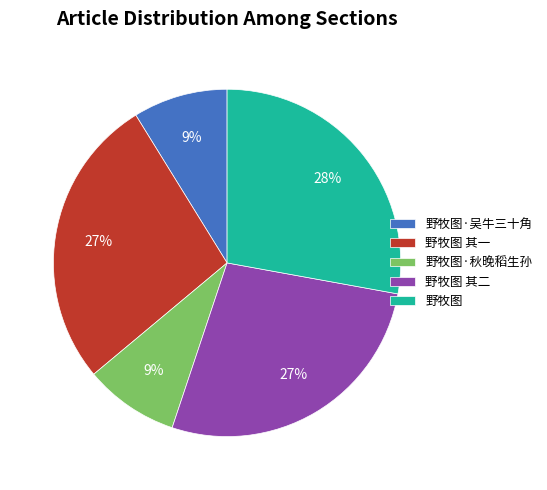

Is it true that 野牧图·吴牛三十角 is 1% of the pie?

False